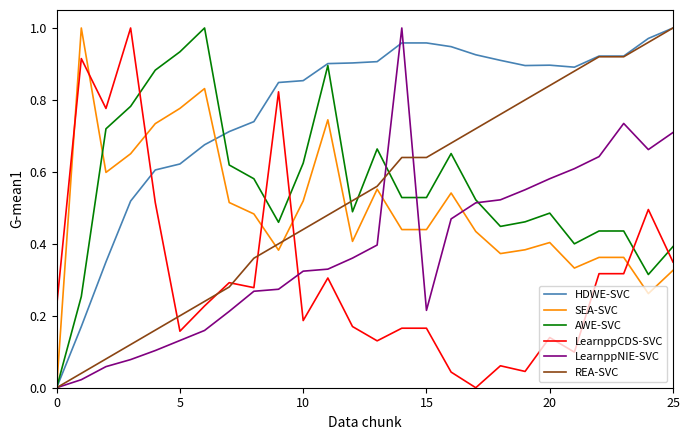

After their last crossing, which series has the higher values: LearnppCDS-SVC or HDWE-SVC?

HDWE-SVC